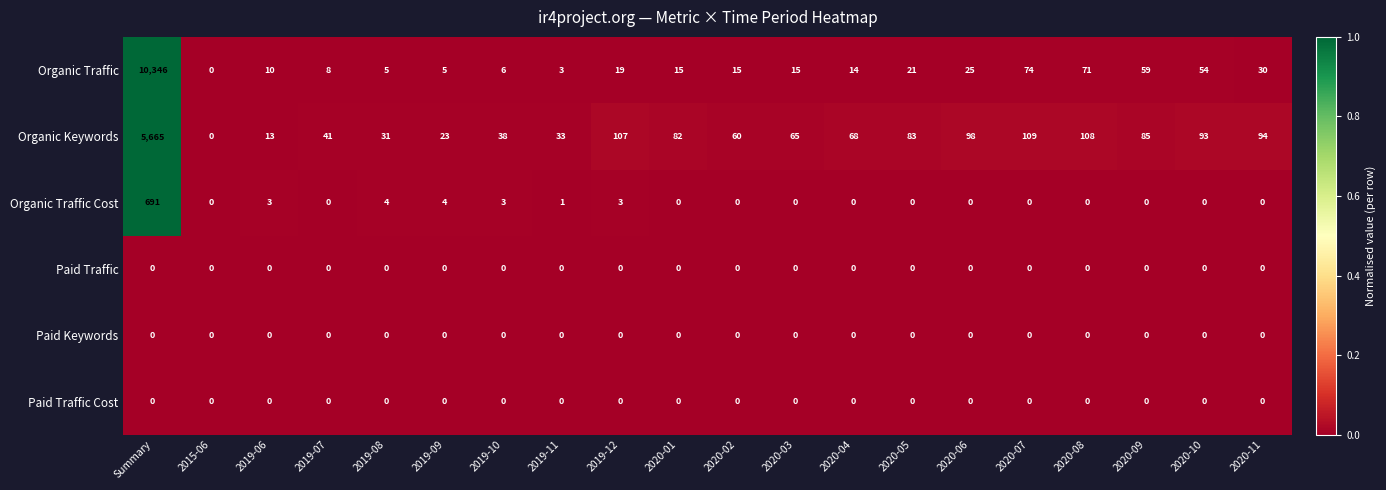

How many distinct data groups are displayed?

6